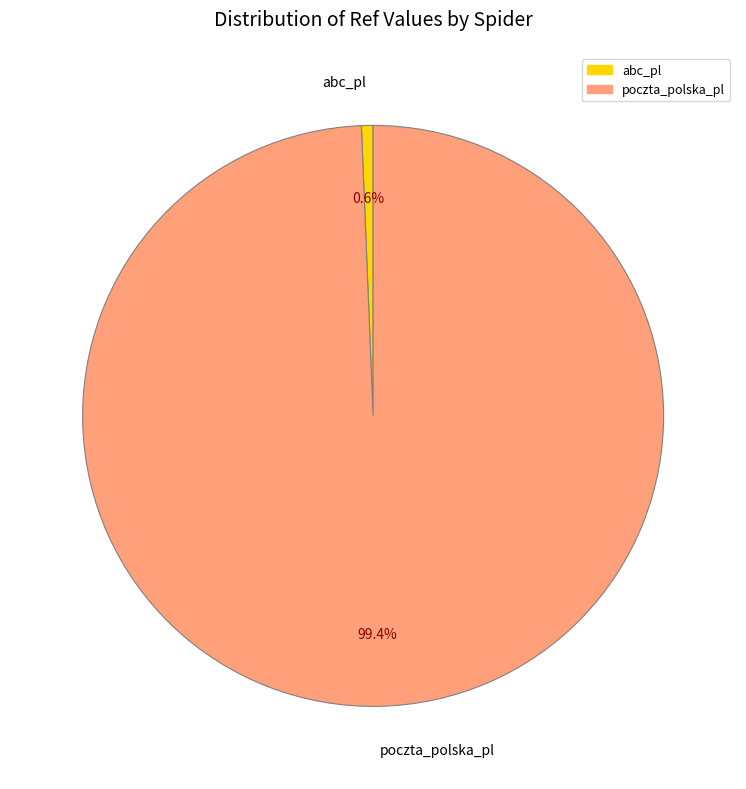

To the nearest percent, what is the average slice percentage?

50%